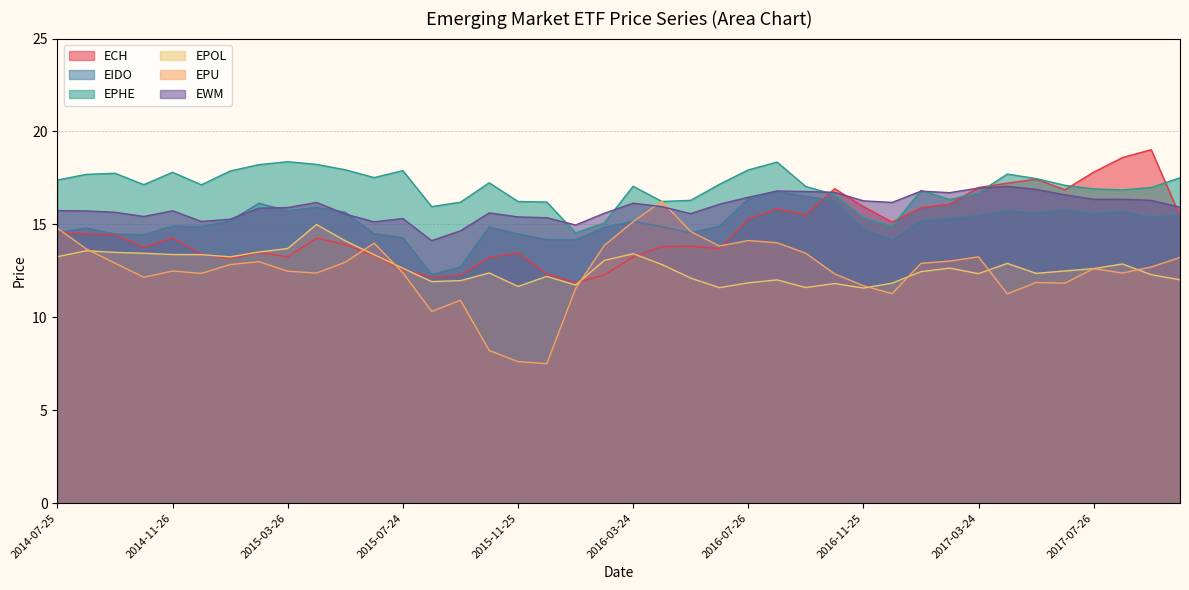

What is the average value of the EPHE series?

17.0